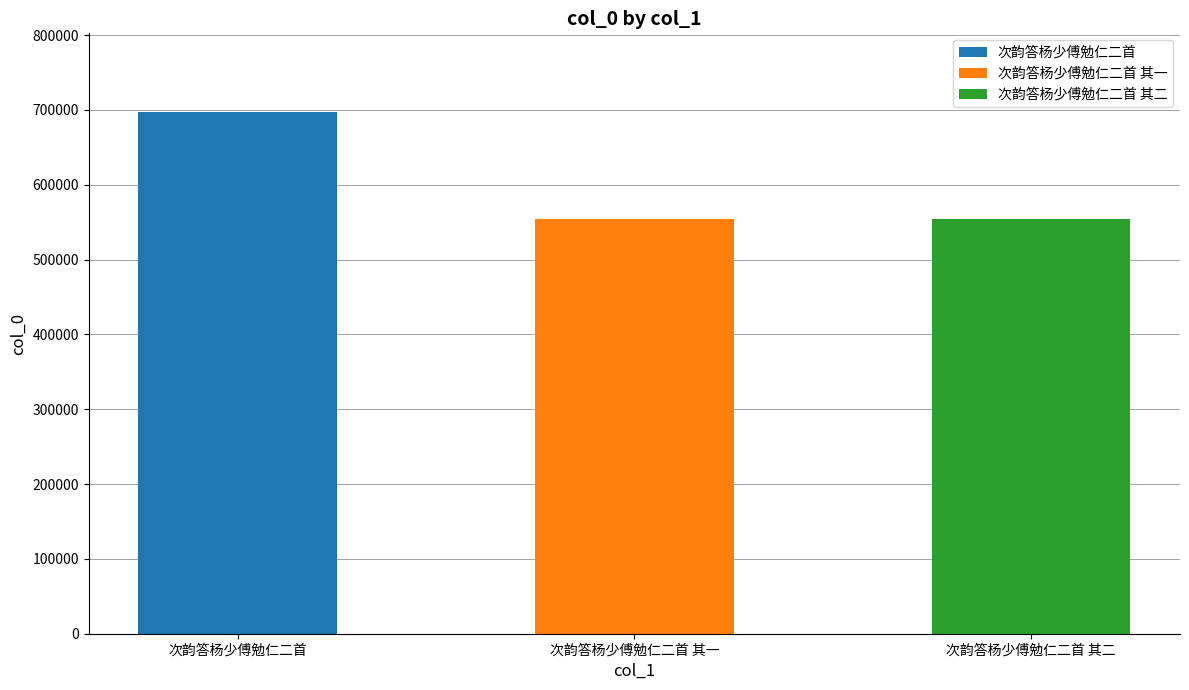

What is the average value?

602169